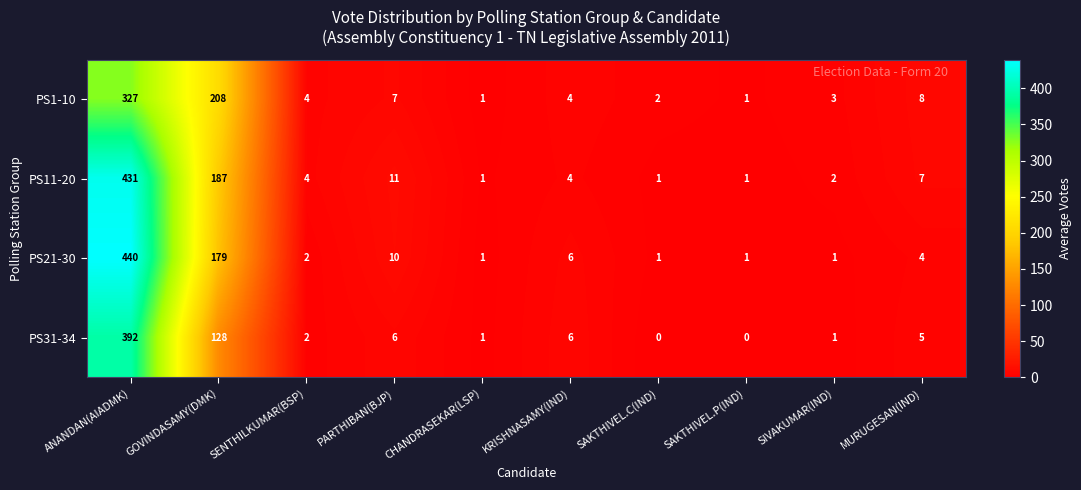

List the series in order of their peak value, lowest first.

PS1-10, PS31-34, PS11-20, PS21-30